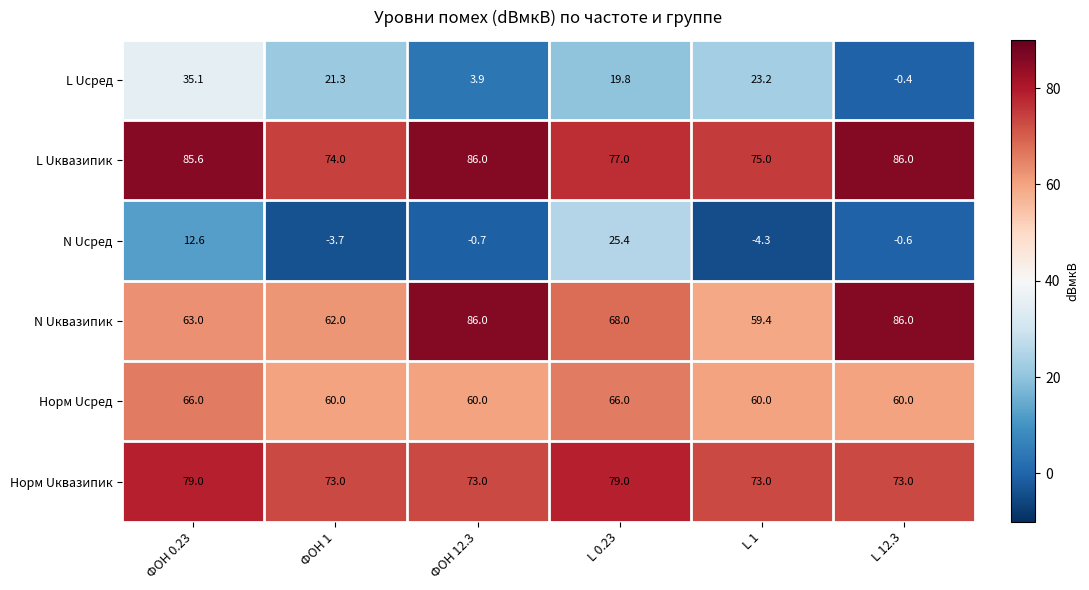

At which category does the chart reach its minimum across all series?

L 1